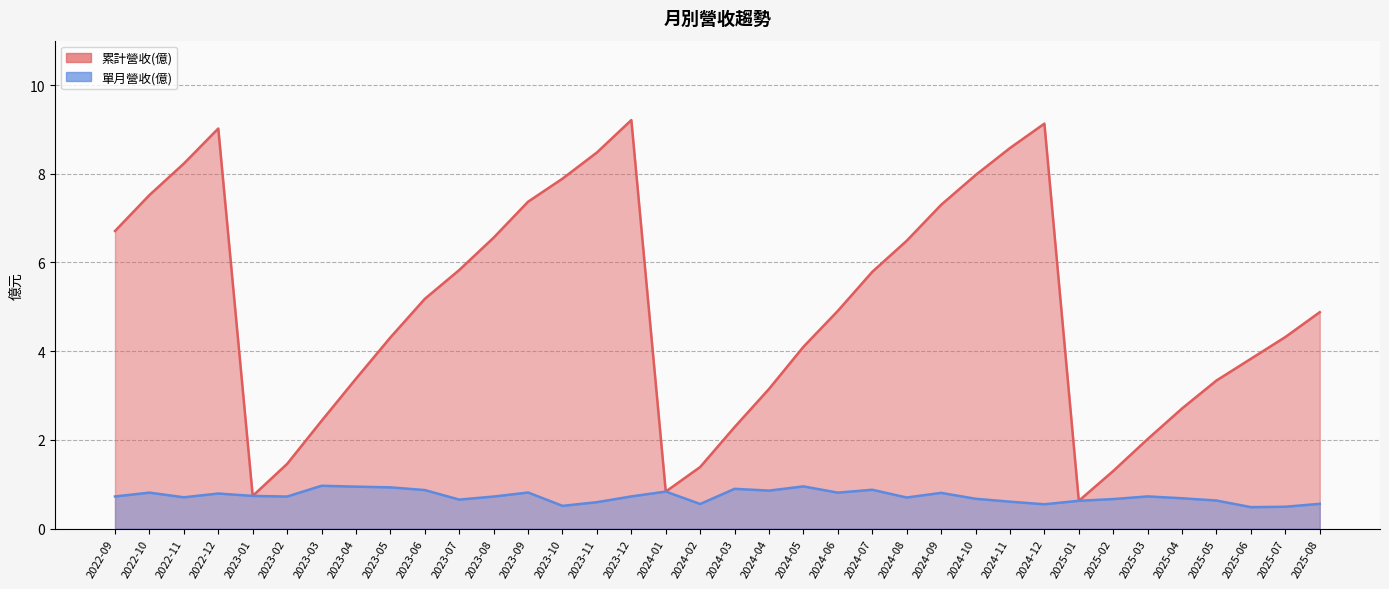

How many categories are shown in the chart?

36